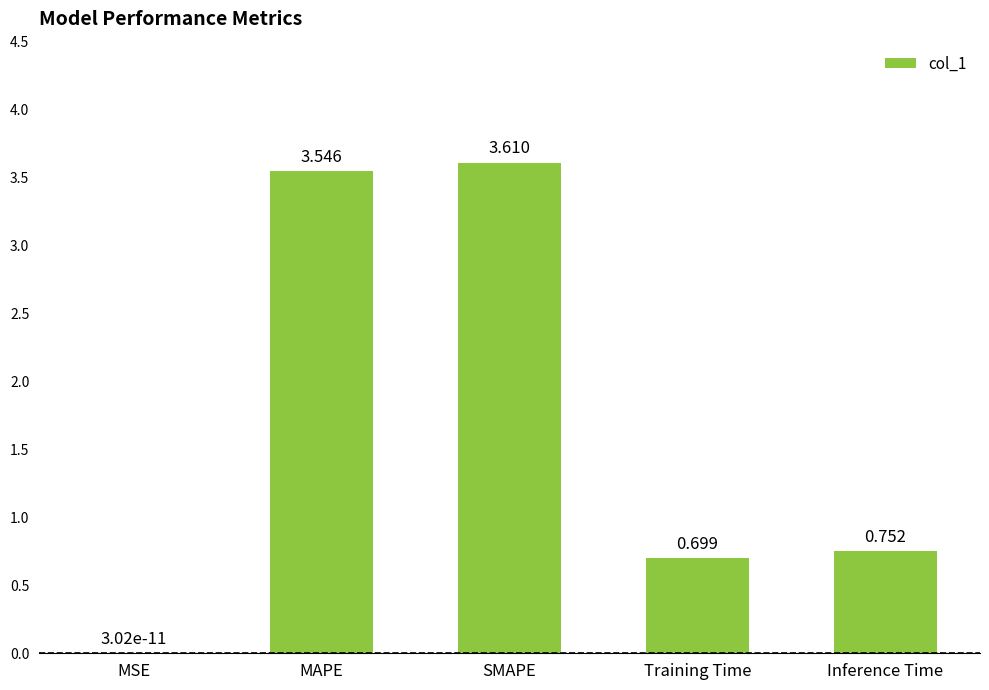

The chart shows a value of 0.4 at Inference Time. True or false?

False